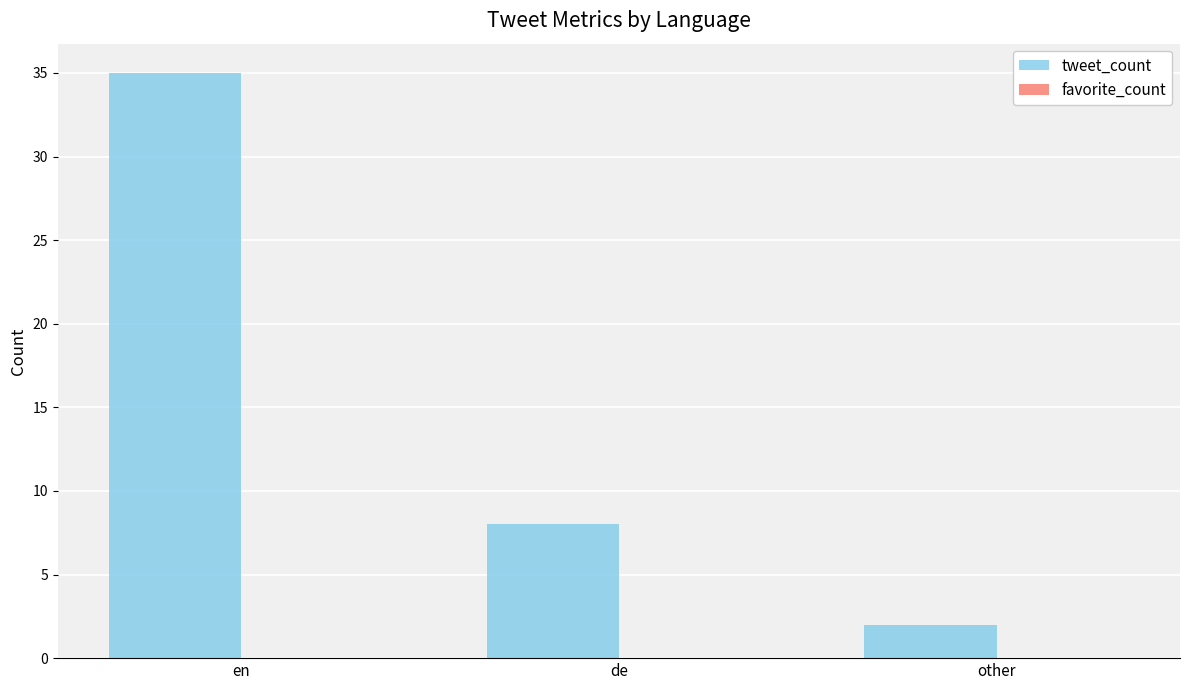

What is the ratio of the value at en to the value at de?

4.4